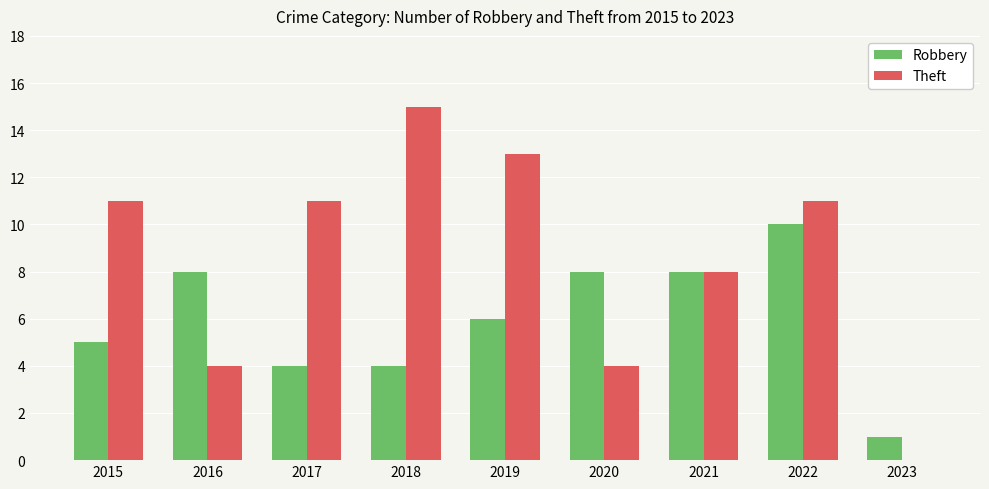

Is the value of Robbery at 2022 greater than the value of Theft at 2016?

Yes